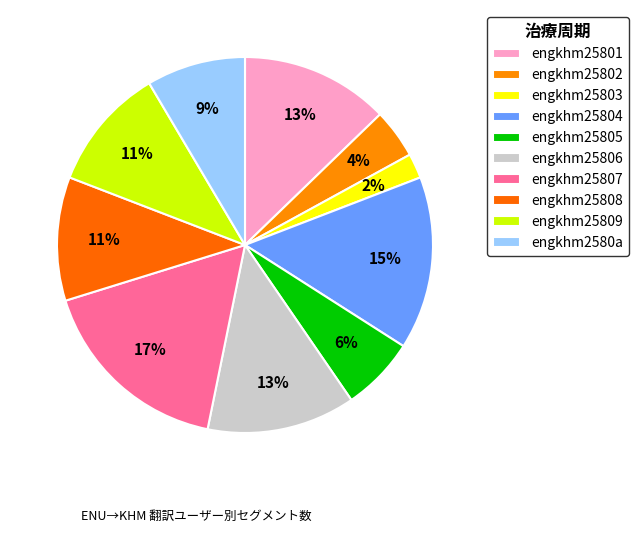

Count the number of slices in the pie.

10